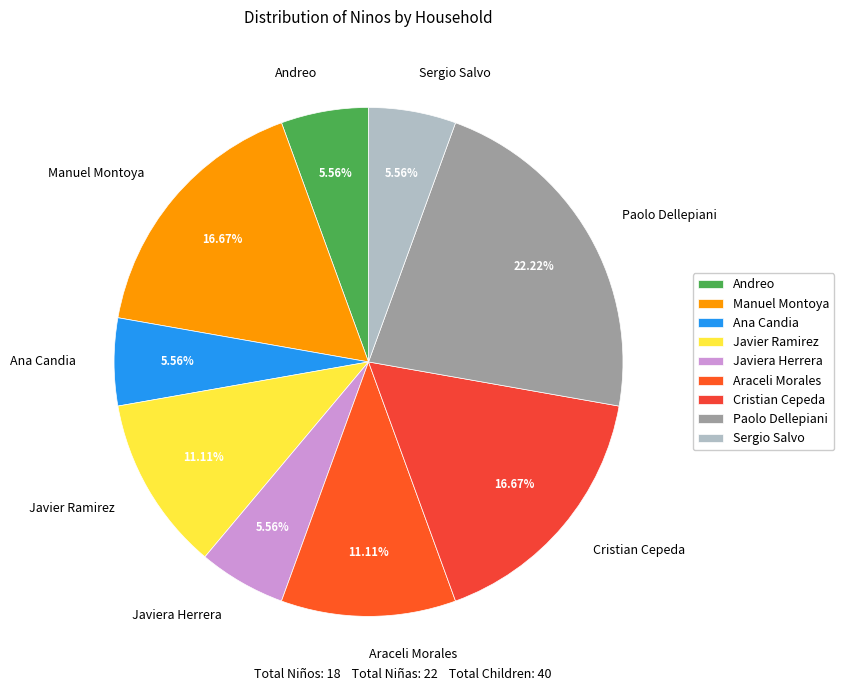

What percentage is the Javiera Herrera slice, to the nearest percent?

6%